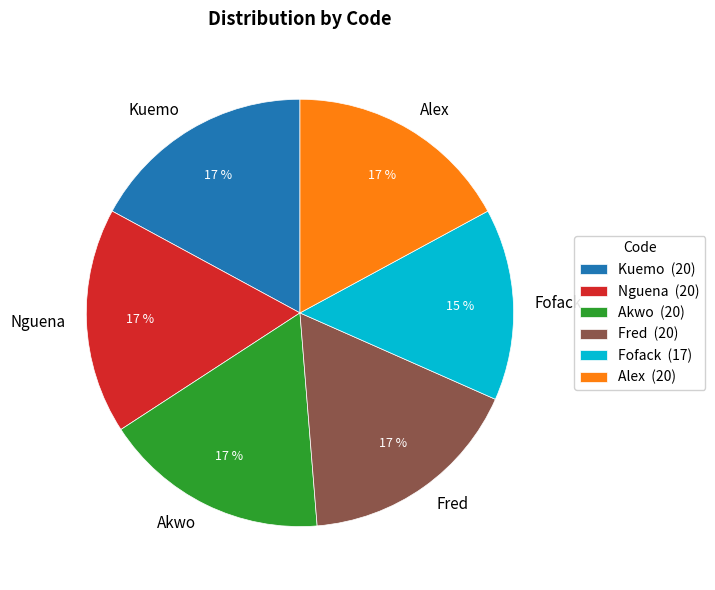

Is the sum of Fred and Kuemo greater than half?

No